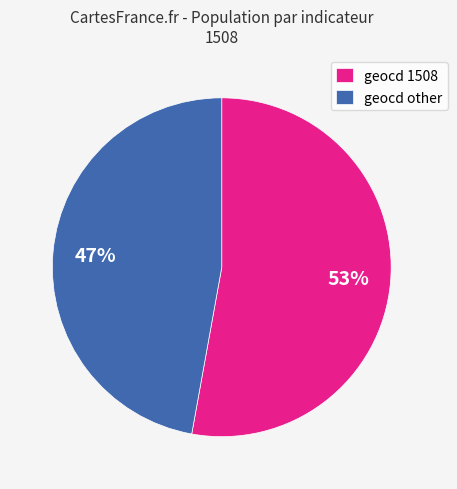

Which category accounts for the majority?

geocd 1508